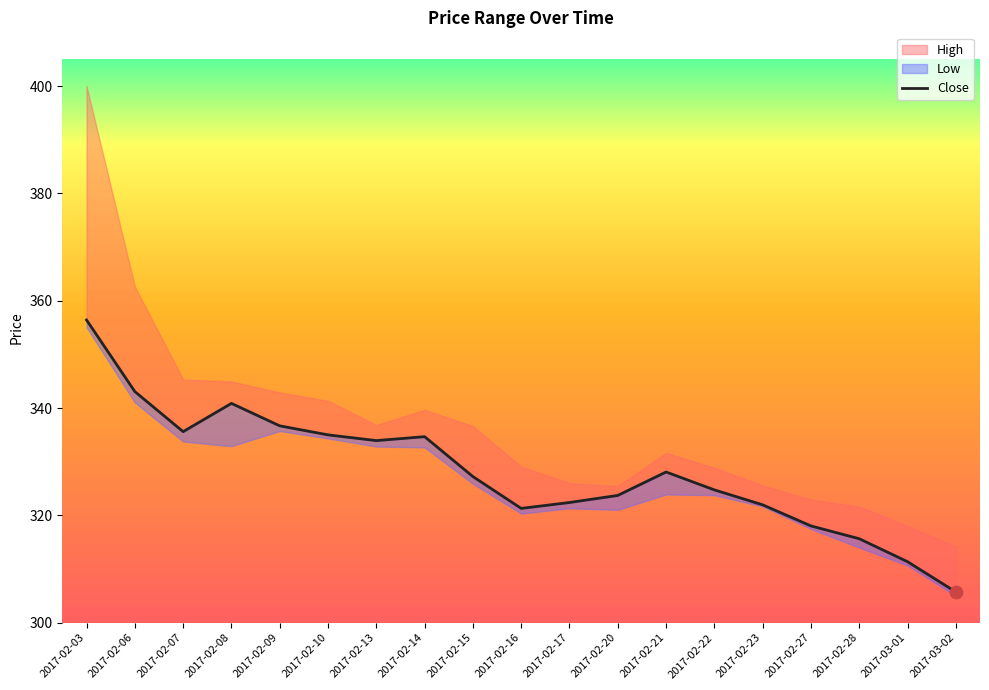

What is the ratio of the value at 2017-02-28 to the value at 2017-02-09?

0.9